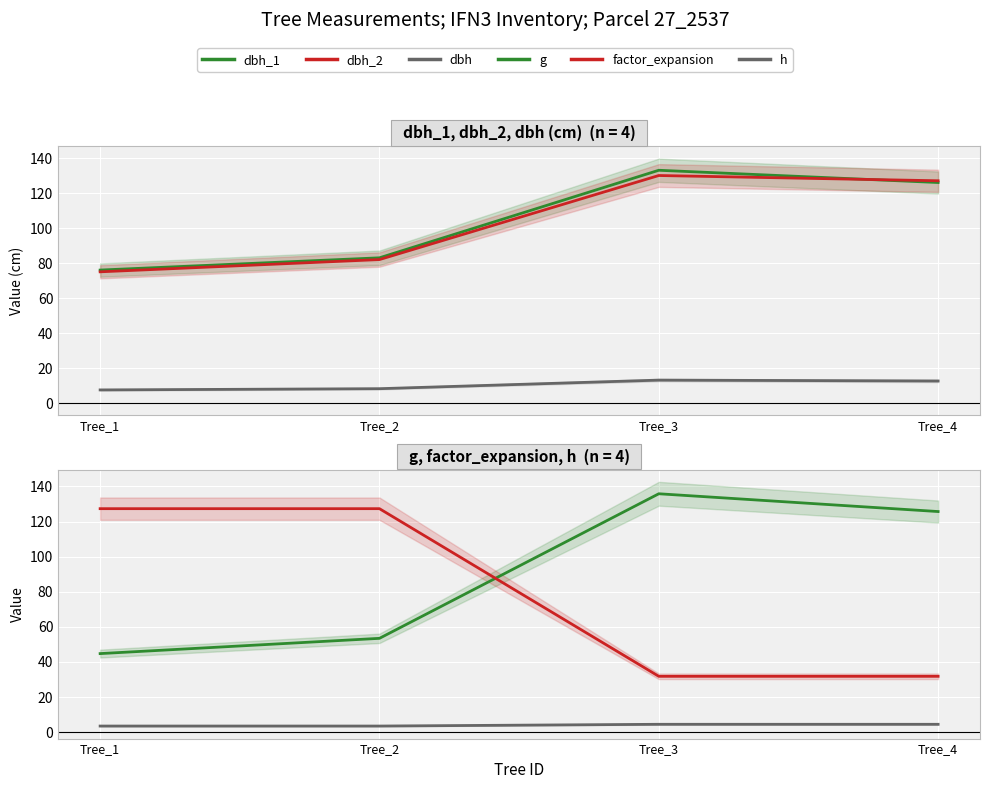

Which series has the widest spread of values?

factor_expansion